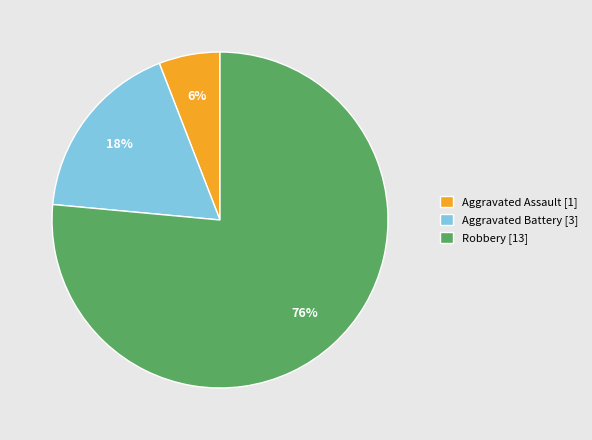

Is the sum of Aggravated Battery [3] and Aggravated Assault [1] greater than half?

No